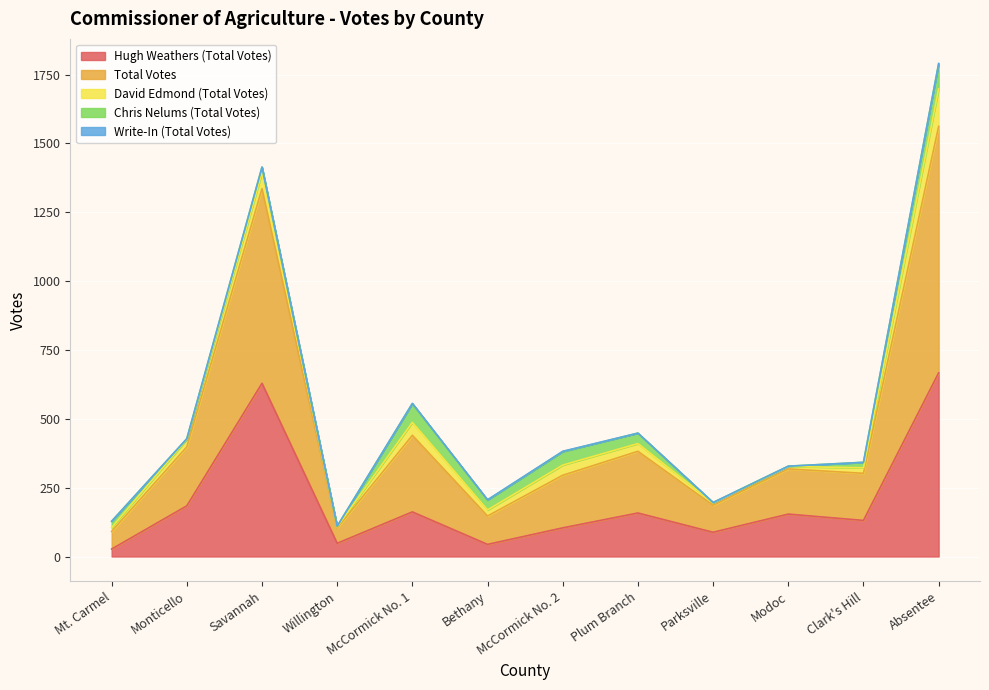

Reading left to right, extract all data points from this chart.

Hugh Weathers (Total Votes): Mt. Carmel=27	Monticello=184	Savannah=629	Willington=48	McCormick No. 1=162	Bethany=44	McCormick No. 2=104	Plum Branch=158	Parksville=88	Modoc=154	Clark's Hill=131	Absentee=667
Total Votes: Mt. Carmel=64	Monticello=214	Savannah=707	Willington=55	McCormick No. 1=278	Bethany=103	McCormick No. 2=191	Plum Branch=224	Parksville=98	Modoc=164	Clark's Hill=171	Absentee=895
David Edmond (Total Votes): Mt. Carmel=14	Monticello=27	Savannah=58	Willington=5	McCormick No. 1=47	Bethany=22	McCormick No. 2=37	Plum Branch=28	Parksville=9	Modoc=9	Clark's Hill=20	Absentee=136
Chris Nelums (Total Votes): Mt. Carmel=23	Monticello=2	Savannah=20	Willington=2	McCormick No. 1=68	Bethany=36	McCormick No. 2=49	Plum Branch=38	Parksville=1	Modoc=1	Clark's Hill=20	Absentee=91
Write-In (Total Votes): Mt. Carmel=0	Monticello=1	Savannah=0	Willington=0	McCormick No. 1=1	Bethany=1	McCormick No. 2=1	Plum Branch=0	Parksville=0	Modoc=0	Clark's Hill=0	Absentee=1